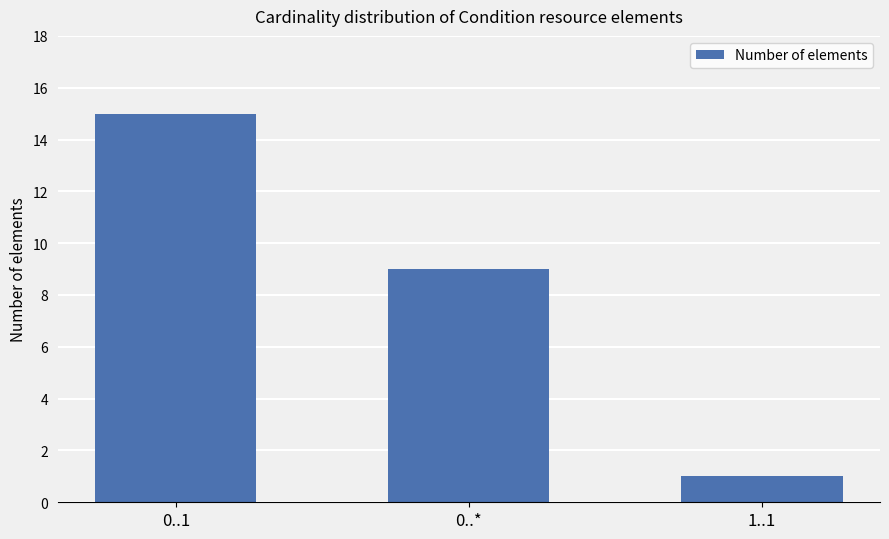

Where does the data first go above 9?

0..1